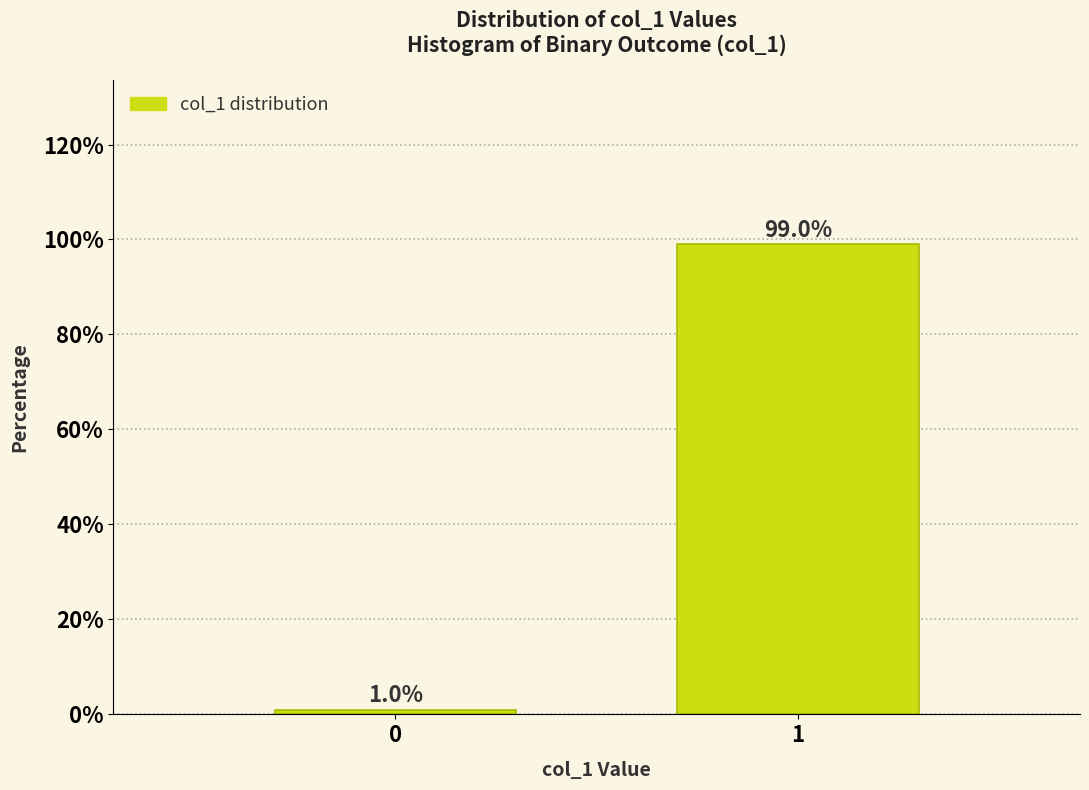

Reading left to right, what are all the values shown in this chart?

0=1	1=99